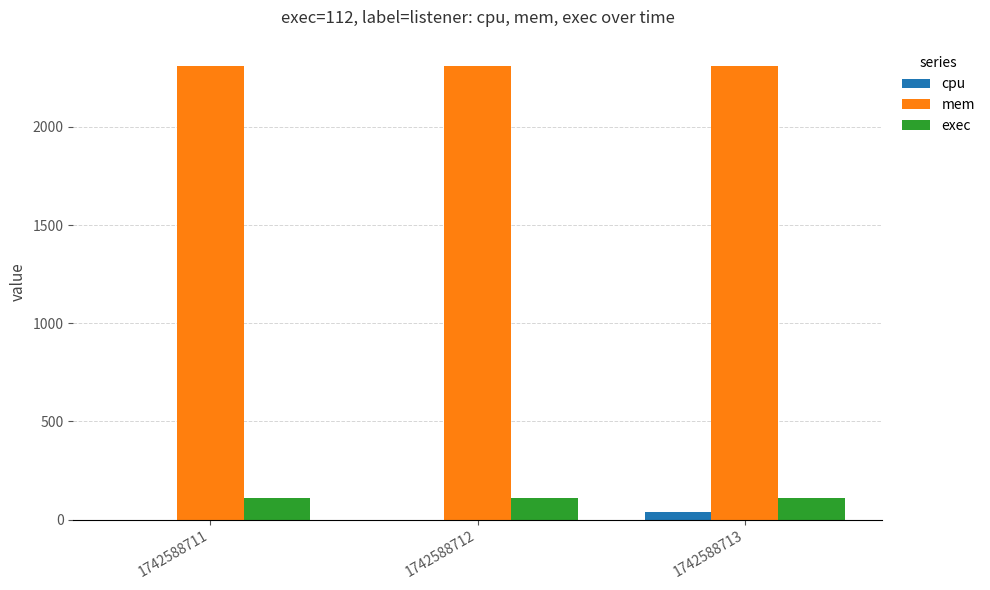

What is the total value across all series at 1742588711?

2420.0